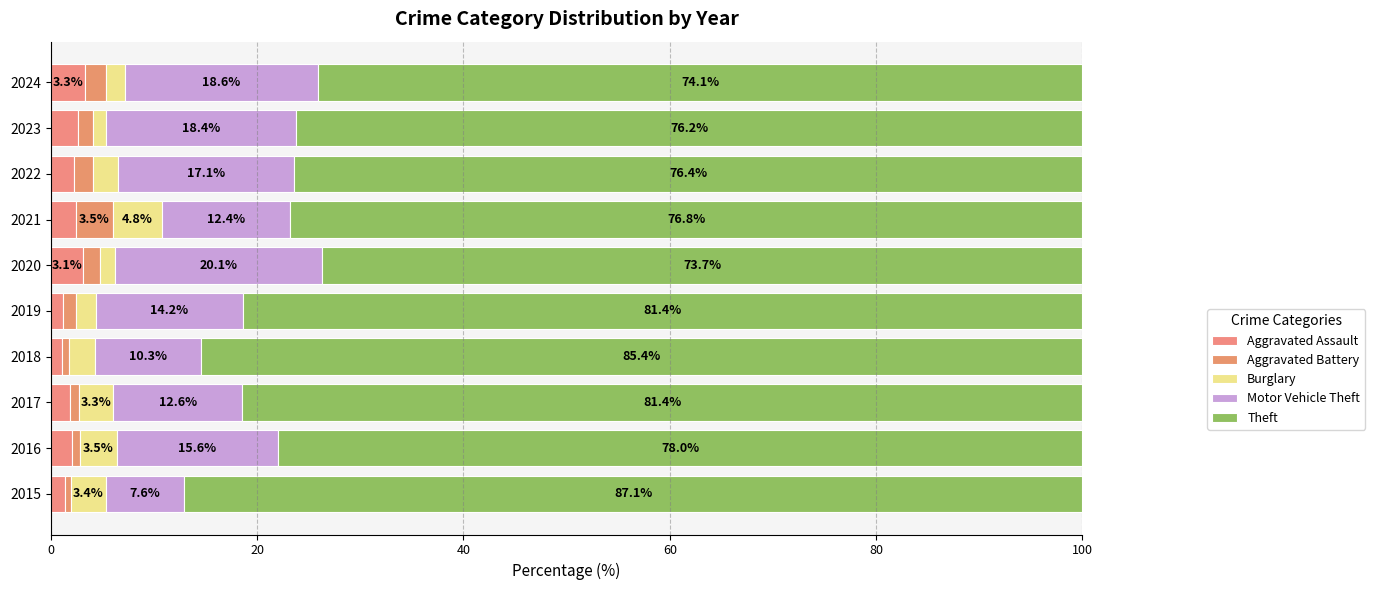

What are all the series names shown in the legend?

Aggravated Assault, Aggravated Battery, Burglary, Motor Vehicle Theft, Theft